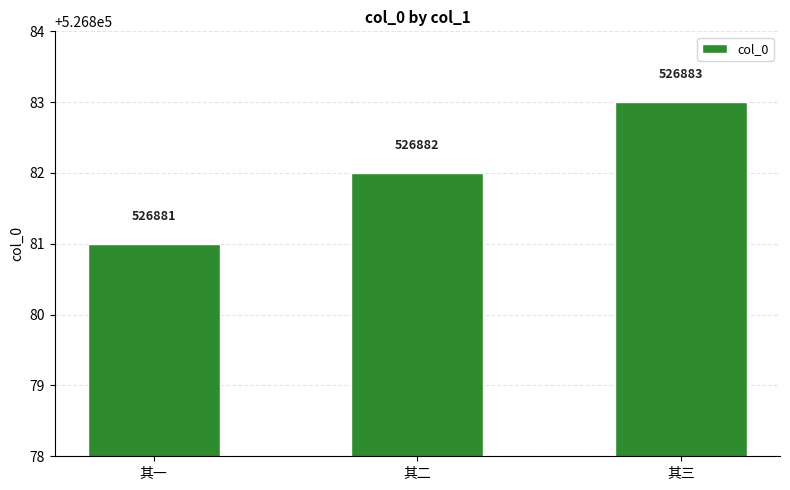

Rank the categories by value from highest to lowest.

其三, 其二, 其一